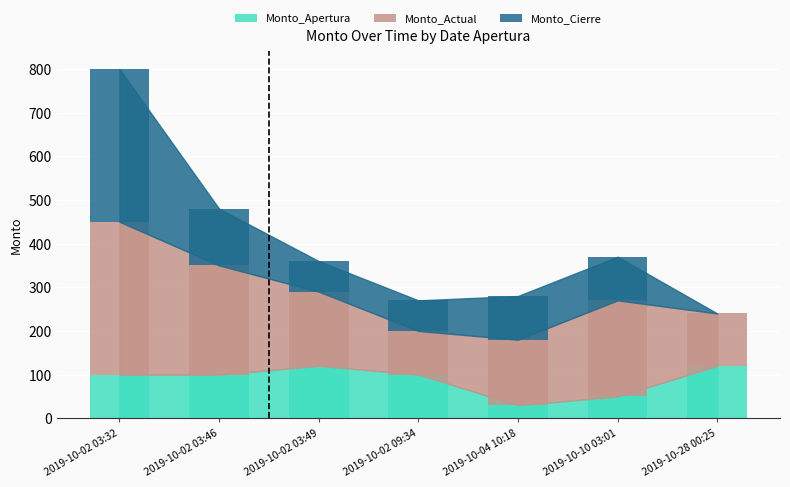

Count the number of categories in the chart.

7